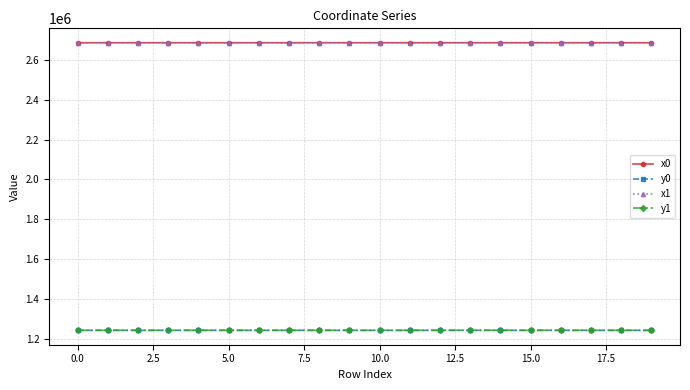

How many intersections are there between y0 and y1?

12